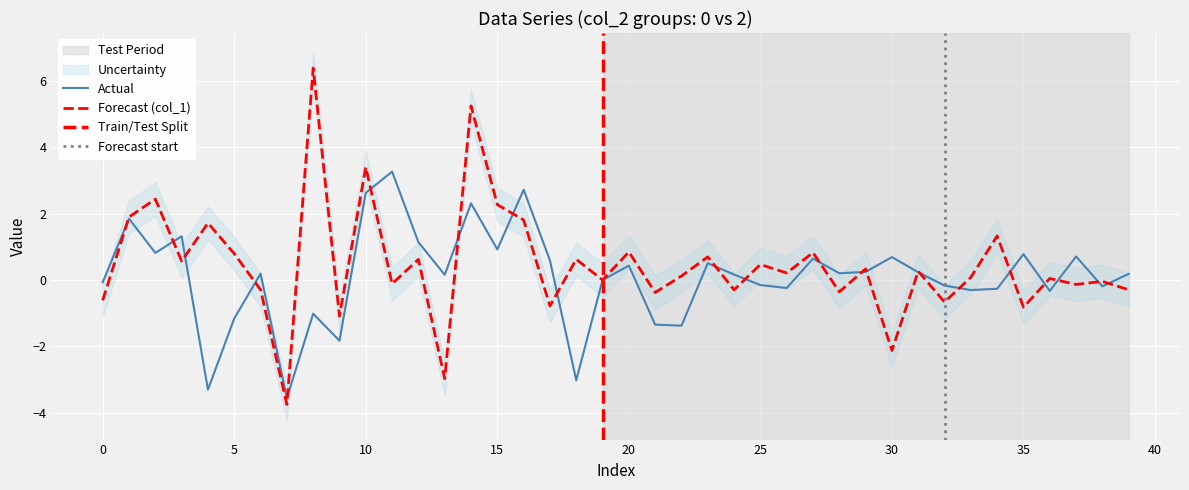

Reading left to right, extract all data points from this chart.

col_0: -0.1	1.8	0.8	1.3	-3.3	-1.2	0.2	-3.6	-1.0	-1.8	2.6	3.3	1.1	0.2	2.3	0.9	2.7	0.6	-3.0	0.0	0.4	-1.3	-1.4	0.5	0.2	-0.2	-0.2	0.6	0.2	0.2	0.7	0.2	-0.2	-0.3	-0.3	0.8	-0.3	0.7	-0.2	0.2
col_1: -0.6	1.9	2.4	0.6	1.7	0.8	-0.3	-3.7	6.4	-1.1	3.4	-0.1	0.6	-3.0	5.2	2.3	1.8	-0.8	0.6	0.0	0.8	-0.4	0.1	0.7	-0.3	0.5	0.2	0.8	-0.4	0.3	-2.1	0.3	-0.7	0.1	1.3	-0.8	0.0	-0.1	-0.0	-0.3